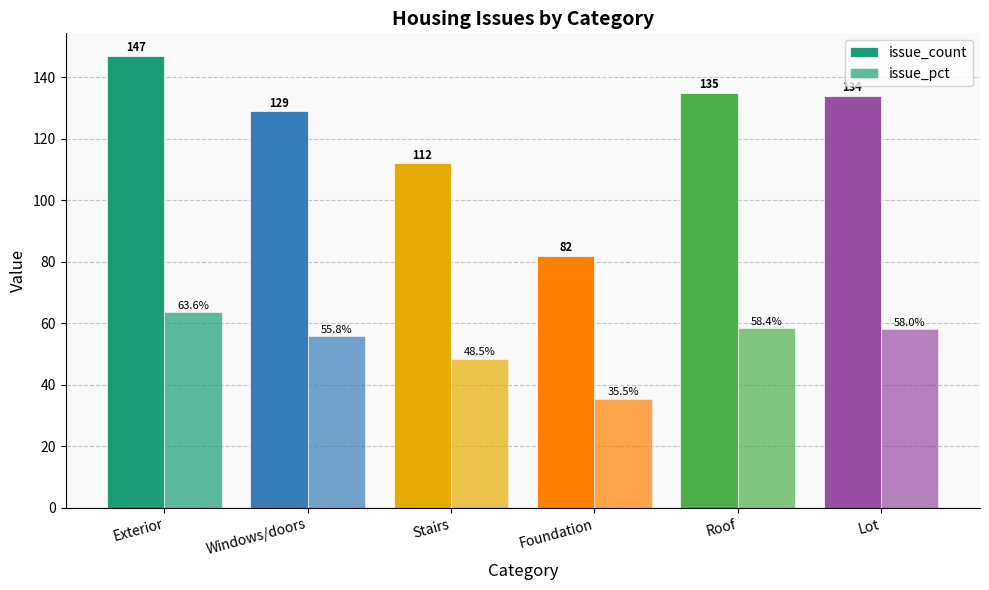

How many bars are there in total?

12